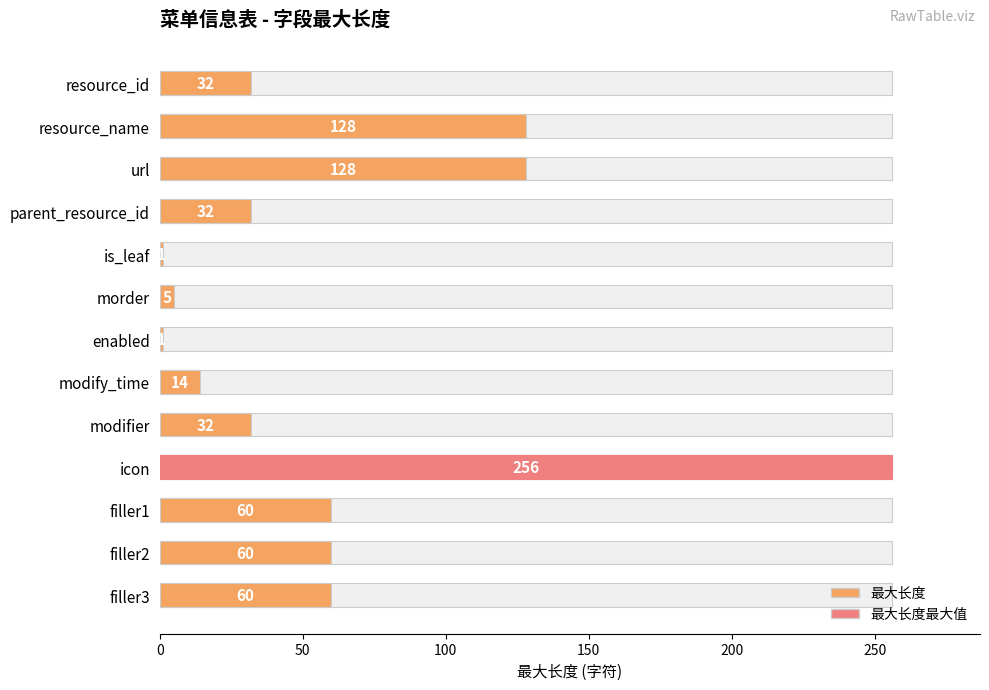

What is the value of the 2nd bar from the left?

128